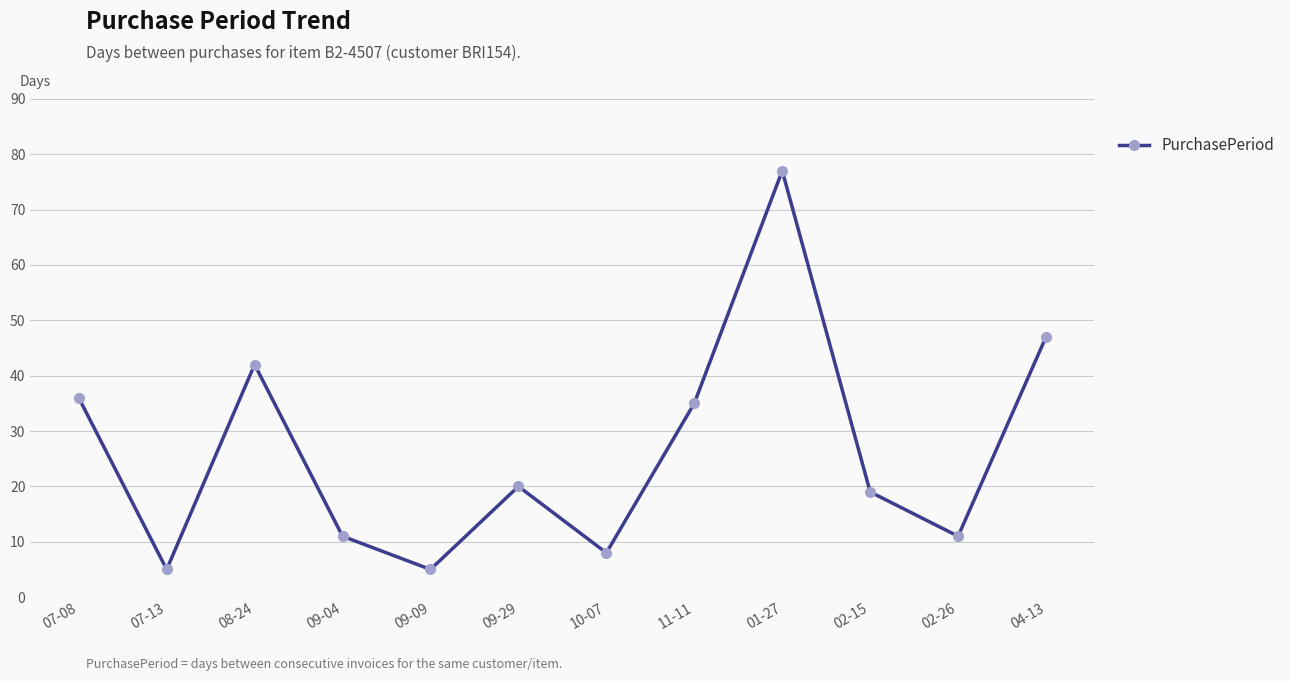

What is the difference between the maximum and minimum values?

72